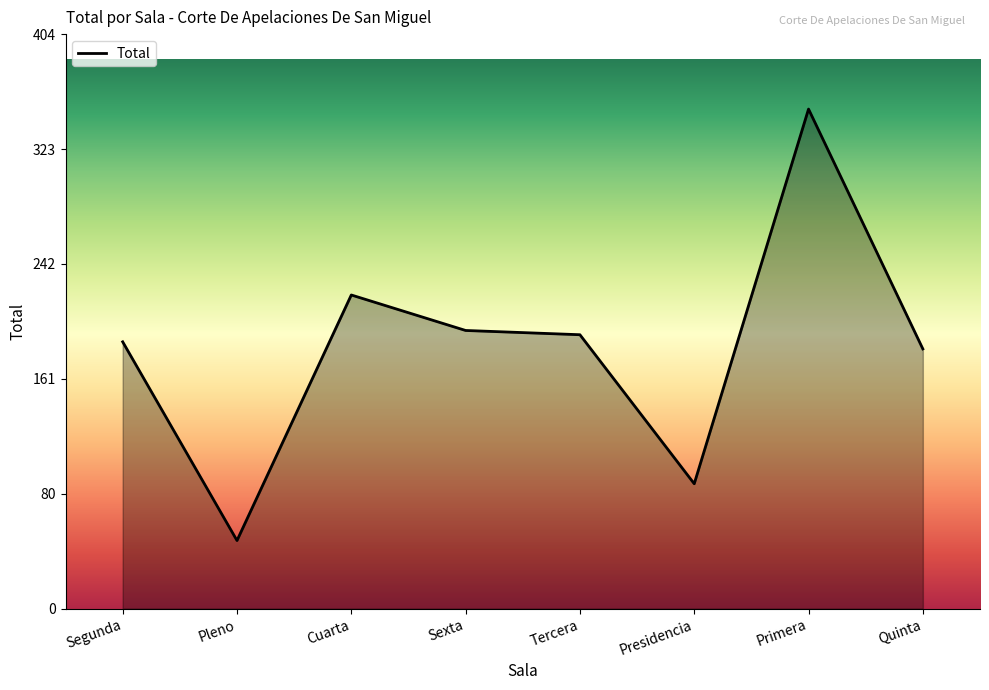

What is the approximate value at Presidencia, to the nearest 50?

100